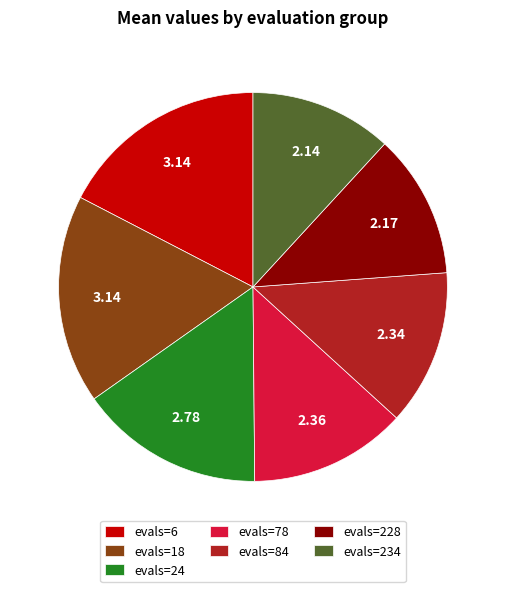

What is the ratio of the value at evals=234 to the value at evals=84?

0.9